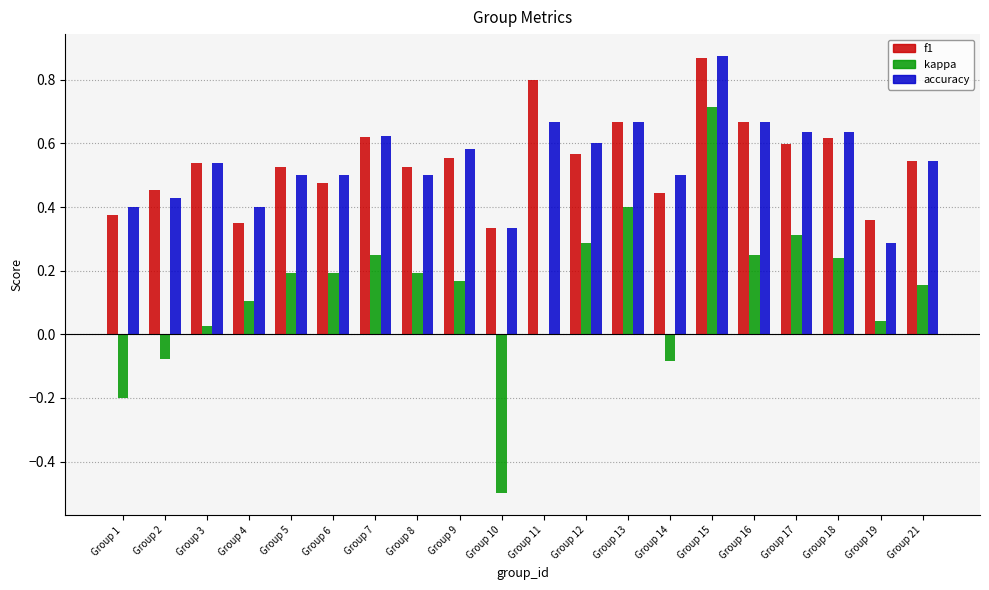

What is the sum of all kappa values?

2.7